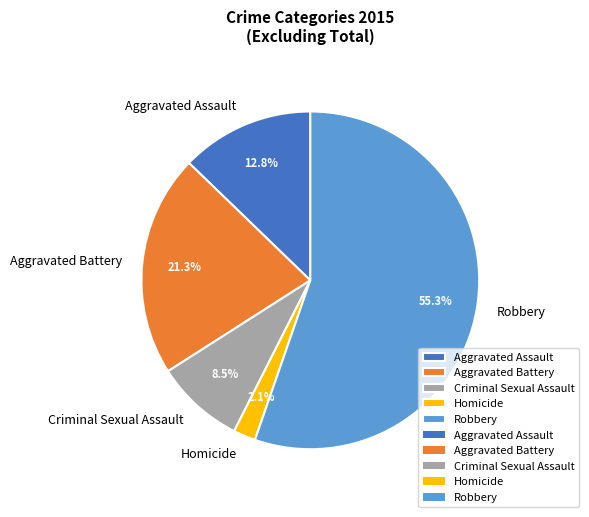

What is the largest slice in the pie chart?

Robbery